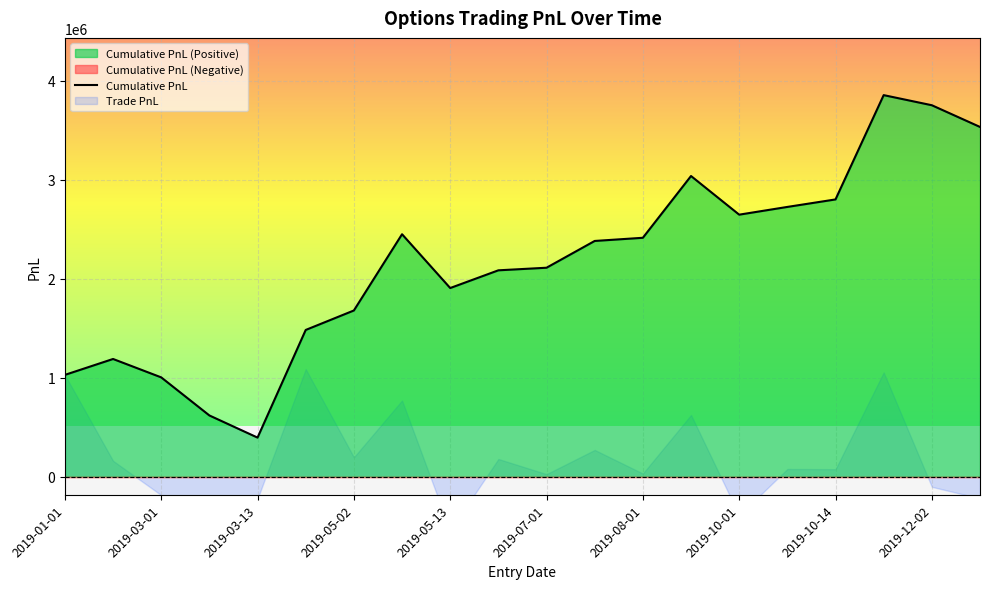

What is the lowest value of the Cumulative PnL series?

395254.5